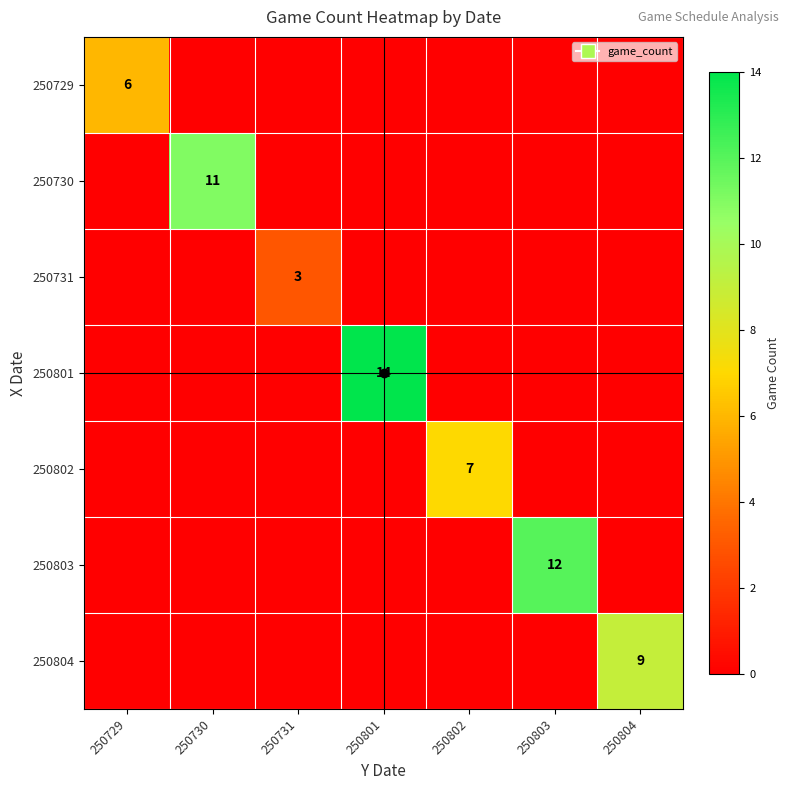

True or false: 250730 has a value of 11 at 250730.

True